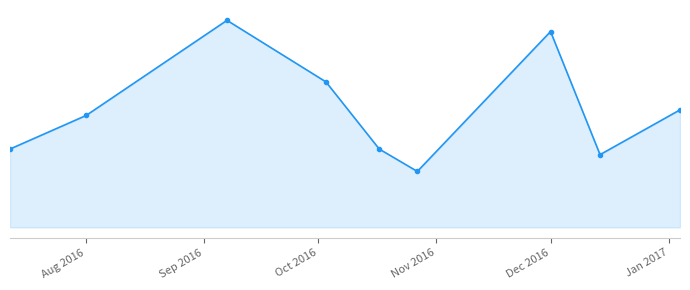

Reading left to right, list all the values displayed in this chart.

14	20	37	26	14	10	35	13	21